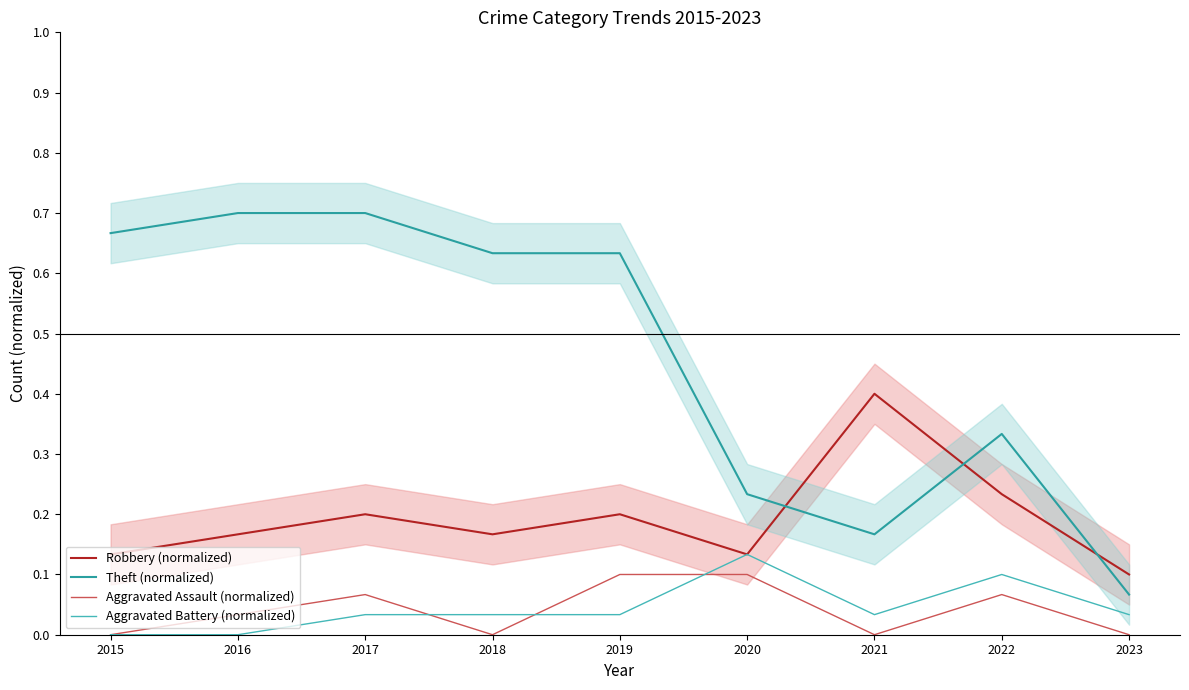

What is the minimum value for Robbery (normalized)?

0.1